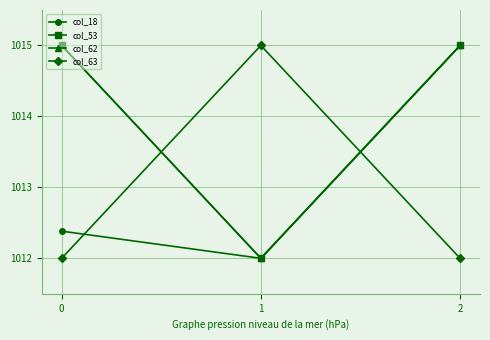

Is it true that col_62 equals 1015.0 at 2?

True